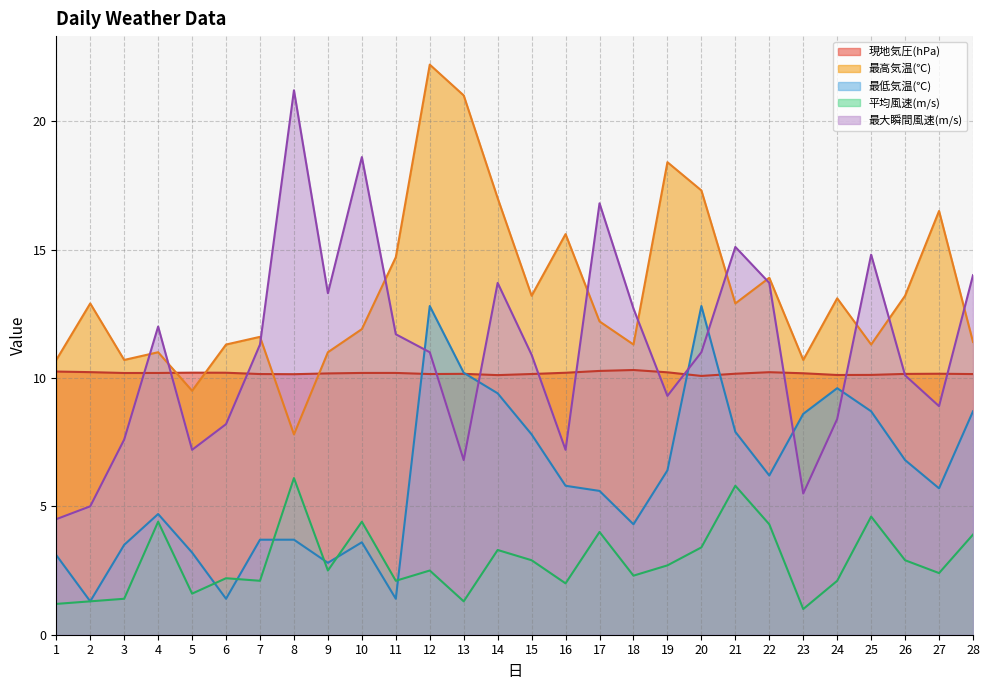

How many lines are shown in the chart?

5